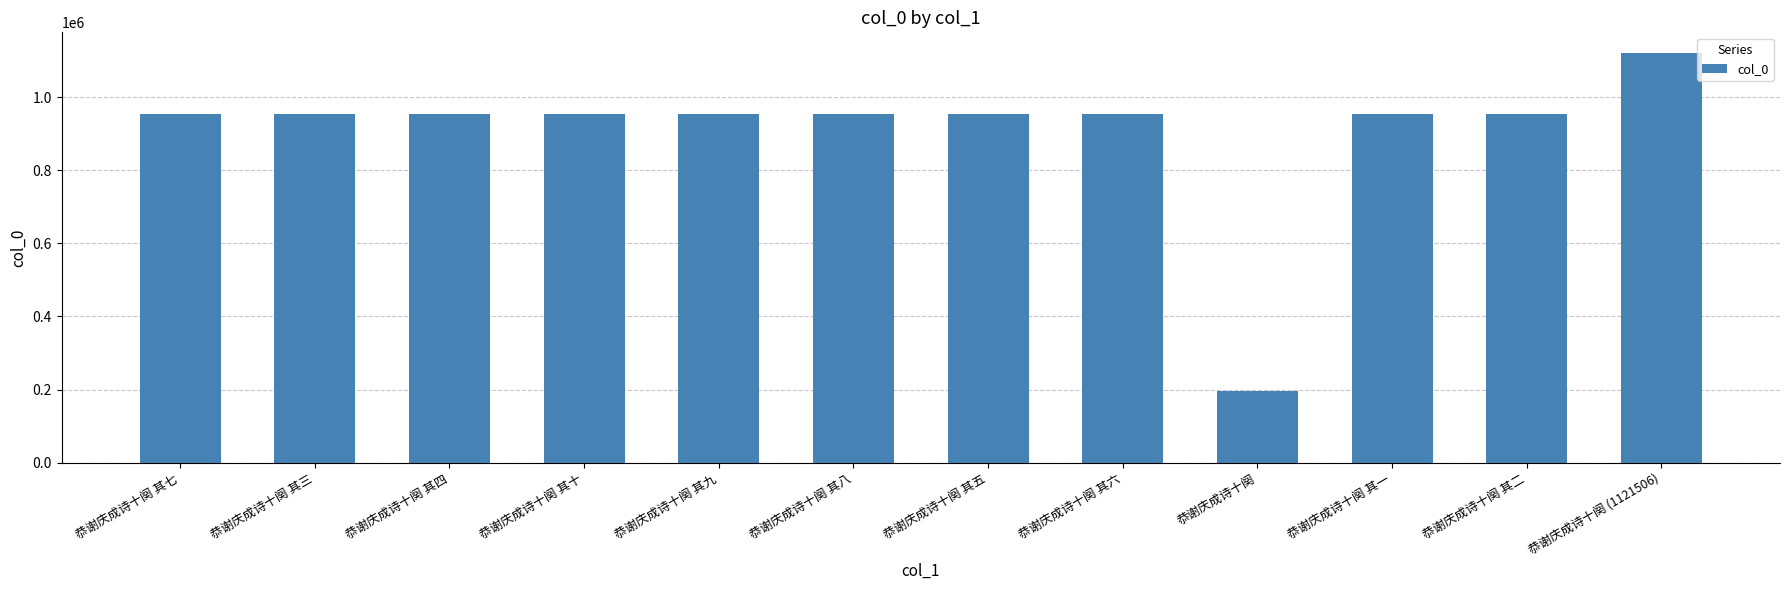

Which category has the lowest value across all series?

恭谢庆成诗十阕